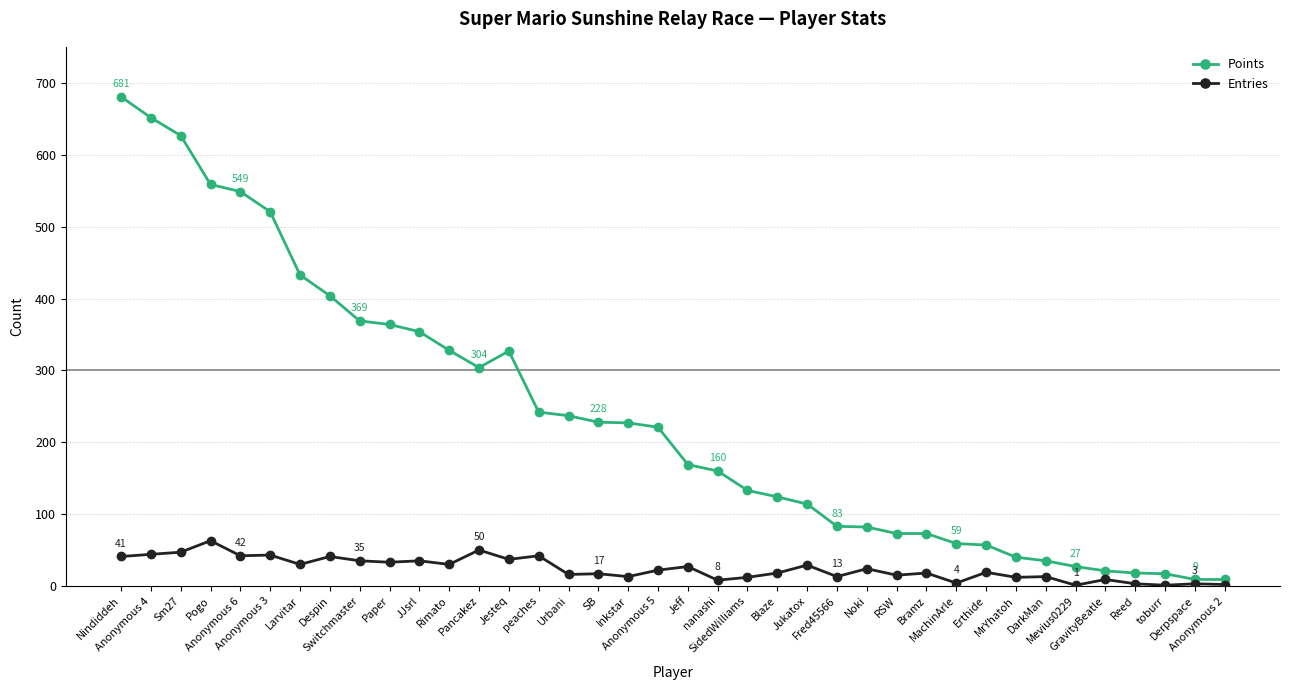

Rank the series by their maximum value, from highest to lowest.

Points, Entries